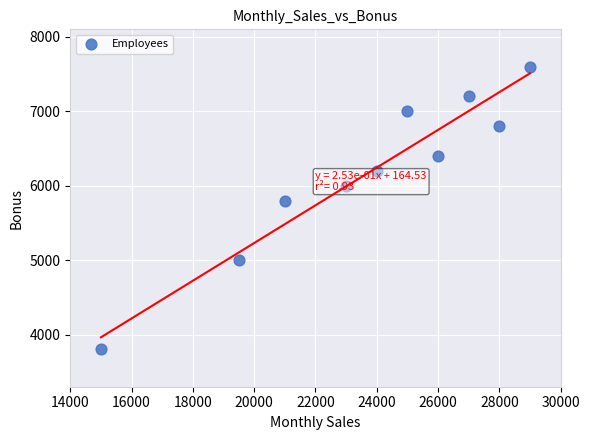

What is the average X value?

23750